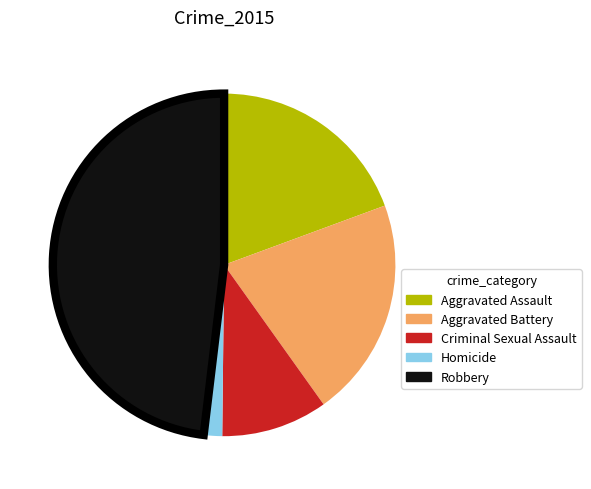

Which slice is the smallest?

Homicide